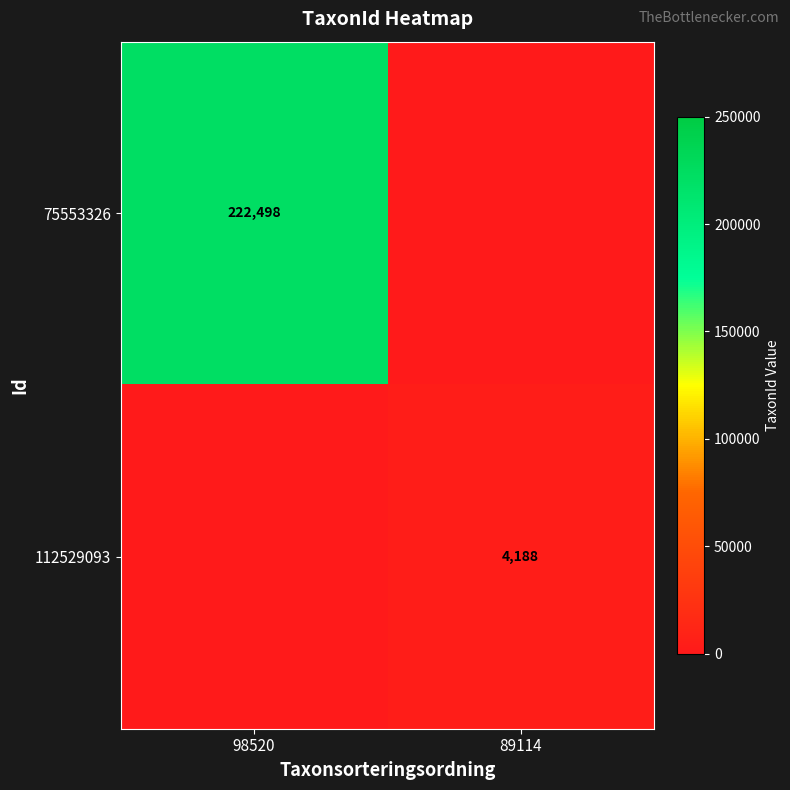

The value of 75553326 at 98520 is 101858. True or false?

False